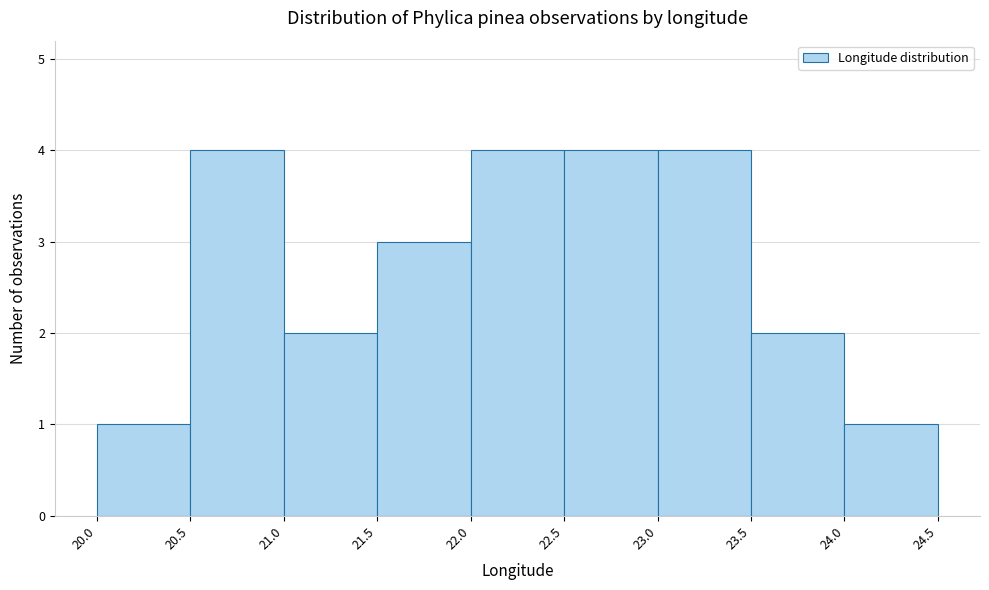

What is the height of the bar covering 23.5 to 24.0 on the x-axis? The values are not printed on the chart, so give them approximately, as read against the axis.

2